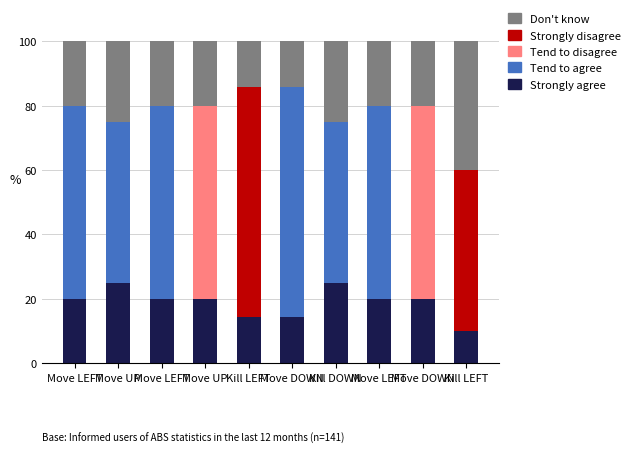

What are all the series names shown in the legend?

Don't know, Strongly disagree, Tend to disagree, Tend to agree, Strongly agree